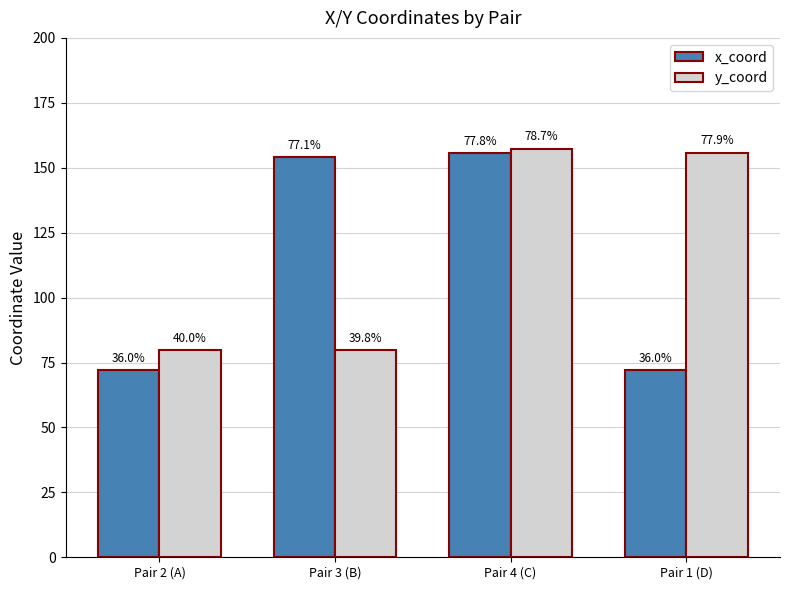

What is the label of the 1st bar from the left?

Pair 2 (A)